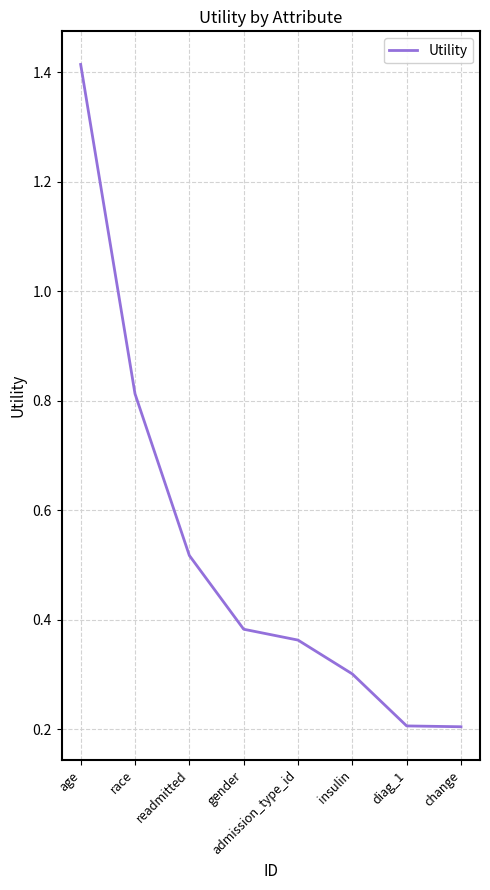

Which label corresponds to the largest value in the chart?

age